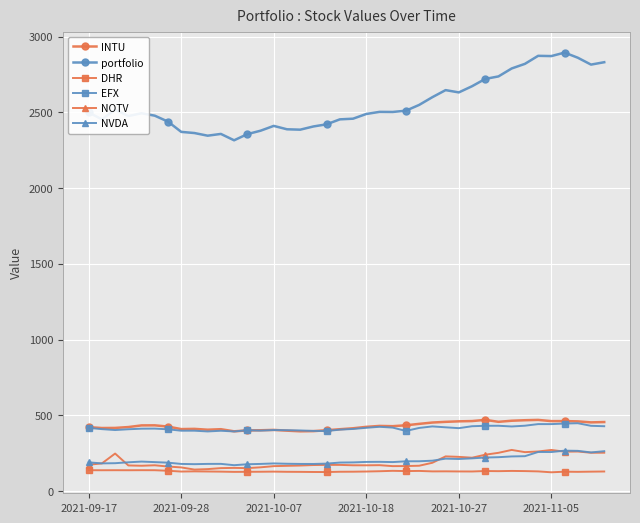

Which series has the largest total across all categories?

portfolio